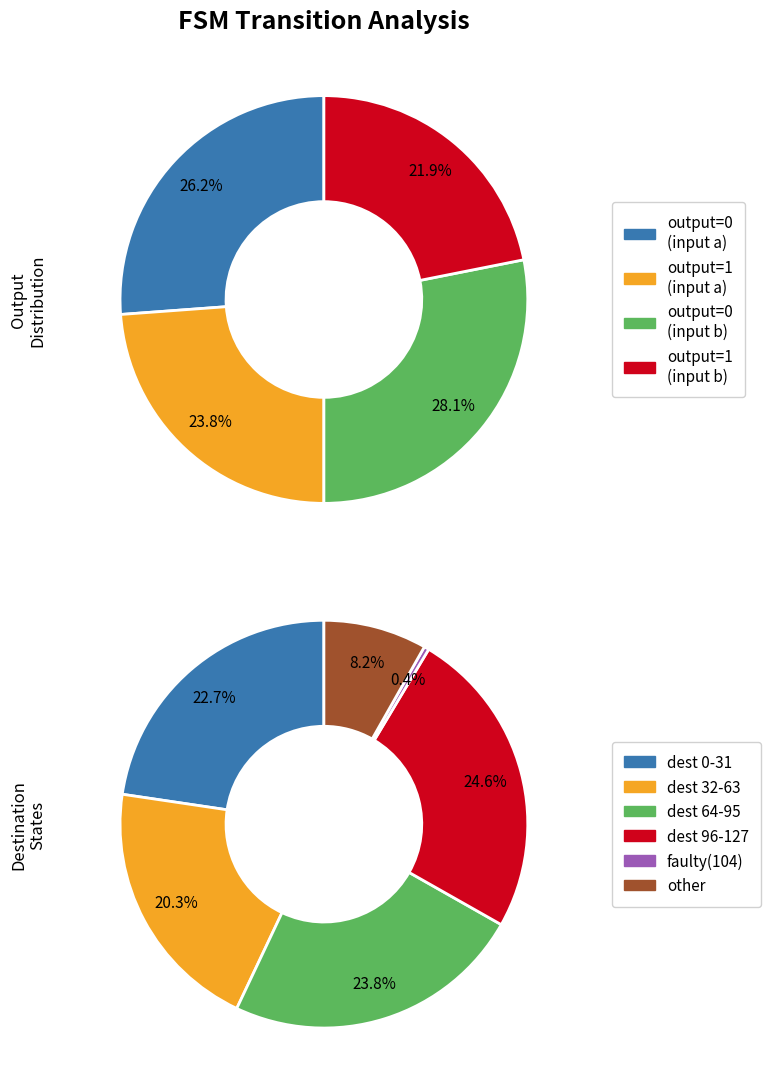

What is the ratio of the value at output_symbol=1 (input b) to the value at output_symbol=1 (input a)?

0.9